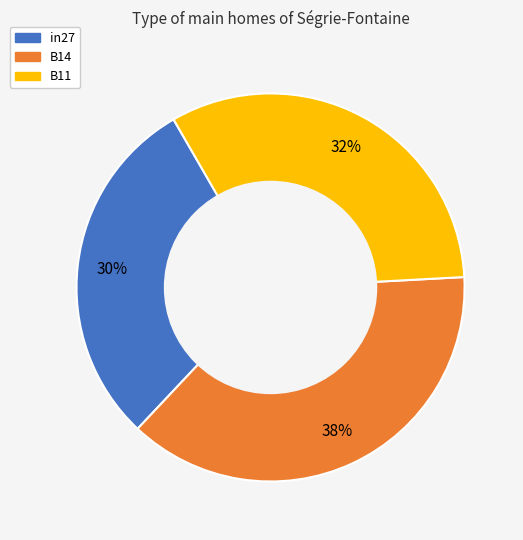

Between in27 and B11, which is larger?

B11